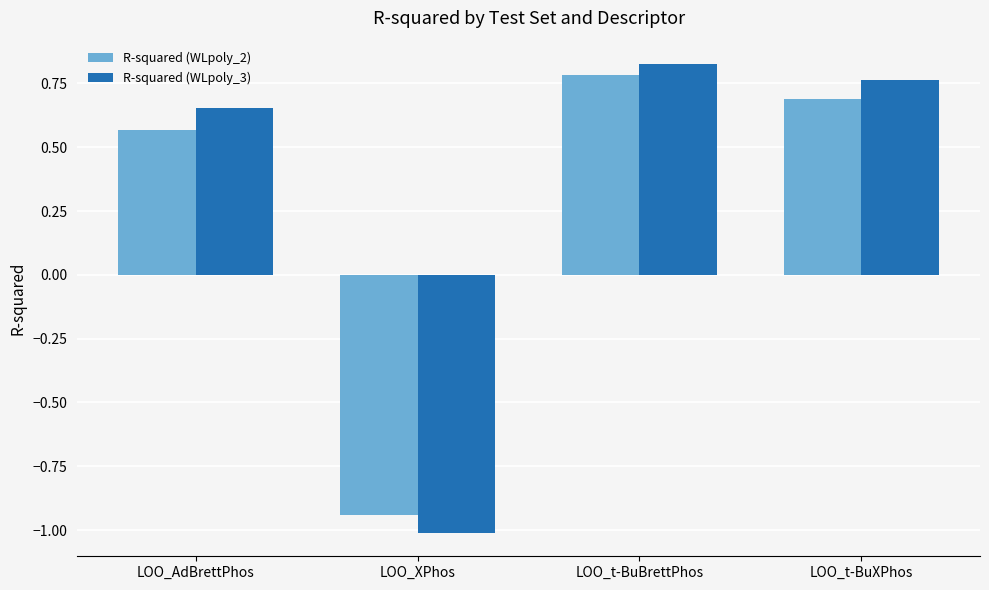

Which series has the largest range (max minus min)?

R-squared (WLpoly_3)